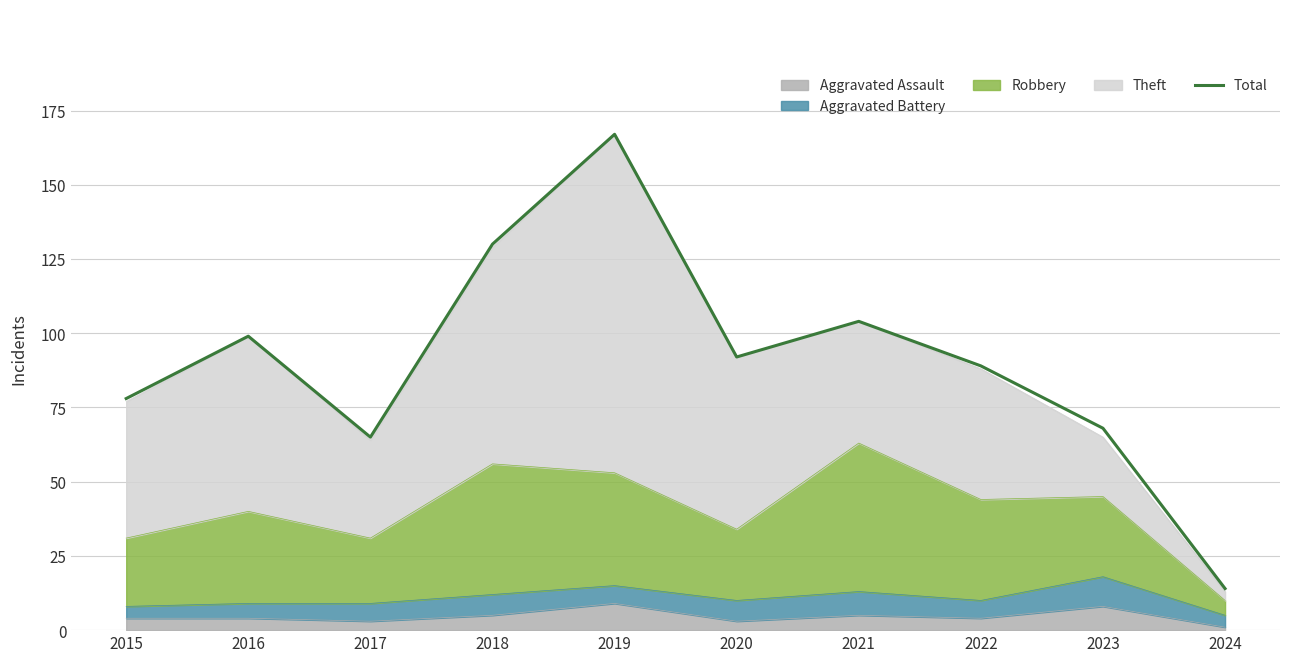

How many values exceed 92?

4